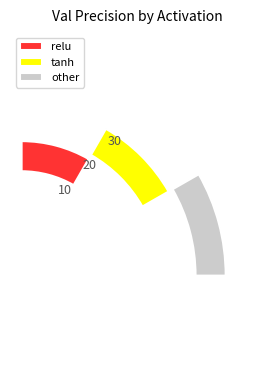

Does any single category account for the majority?

No